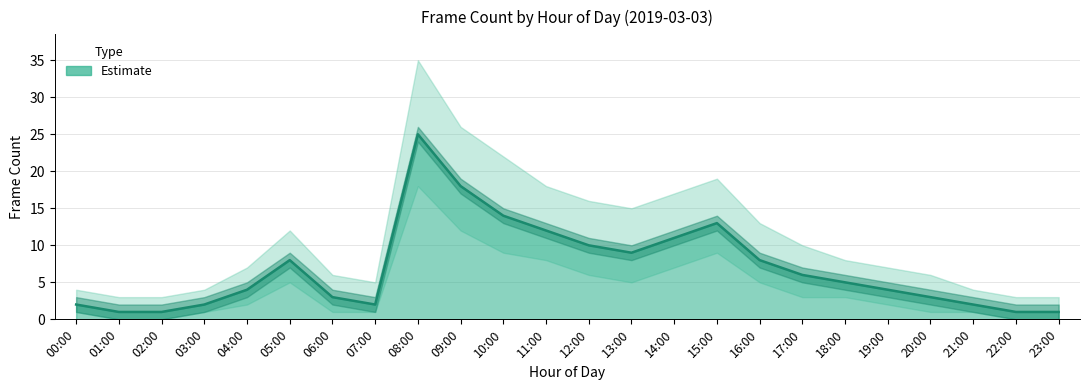

What is the sum of all values?

165